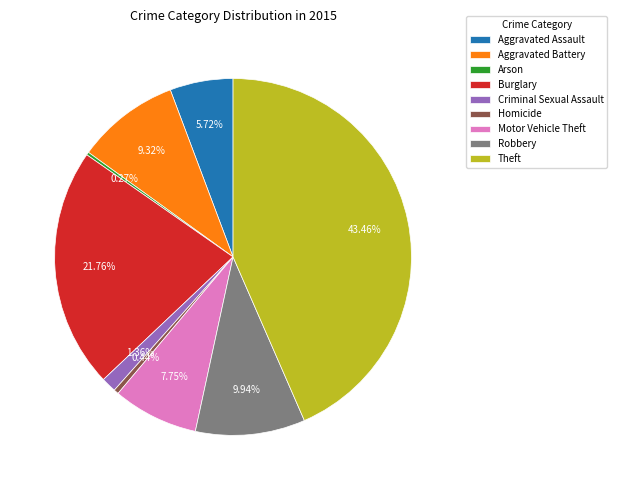

Which category has the biggest portion of the pie?

Theft